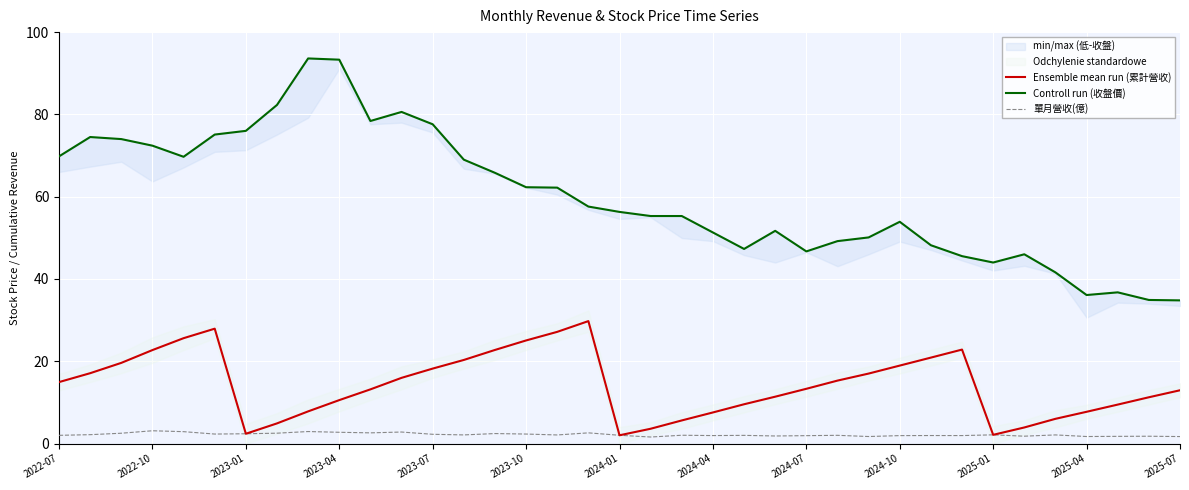

What is the highest value of the 單月營收(億) series?

3.1